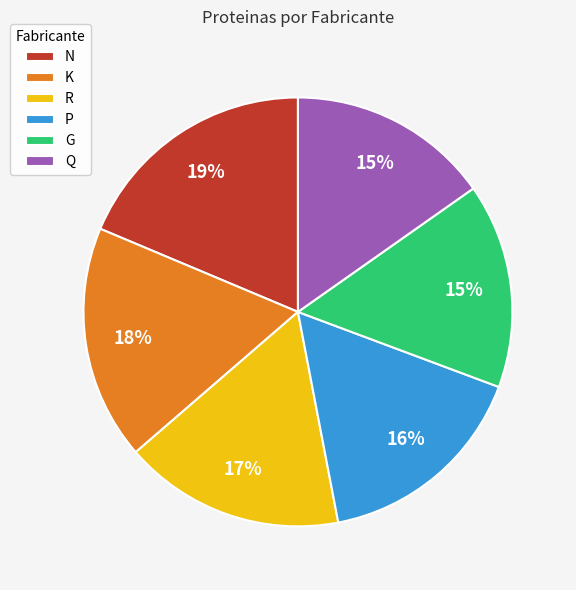

To the nearest percent, what is the average slice percentage?

17%